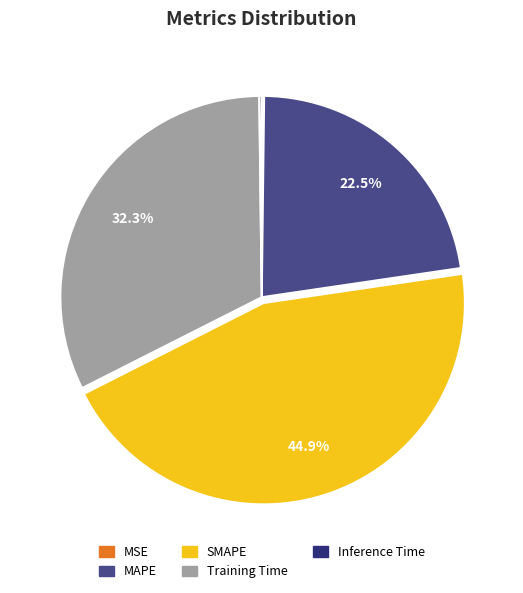

Is the sum of SMAPE and MAPE greater than half?

Yes